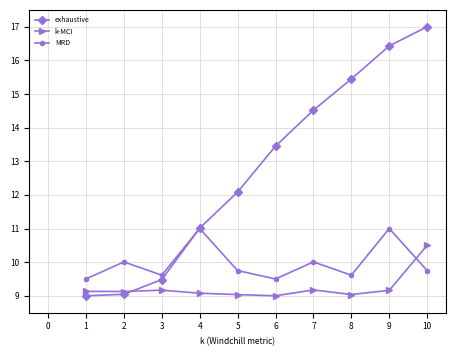

What is the difference between the second highest and second lowest values in the exhaustive series?

7.4